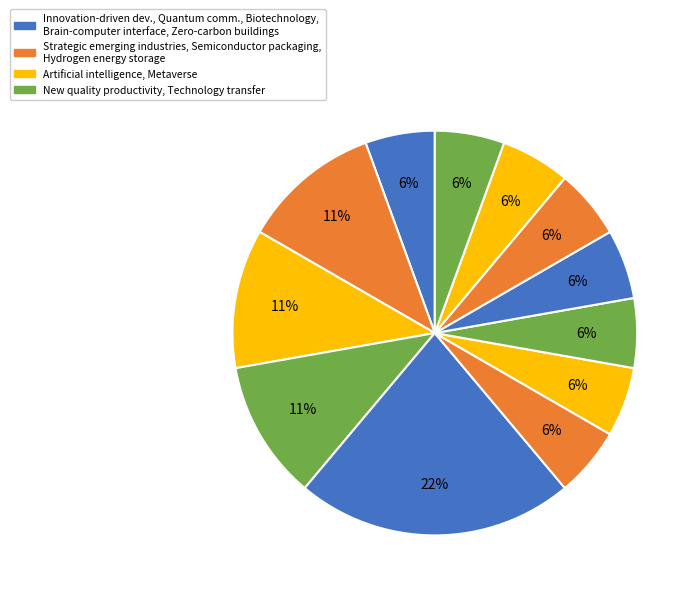

How many segments does this pie chart have?

12